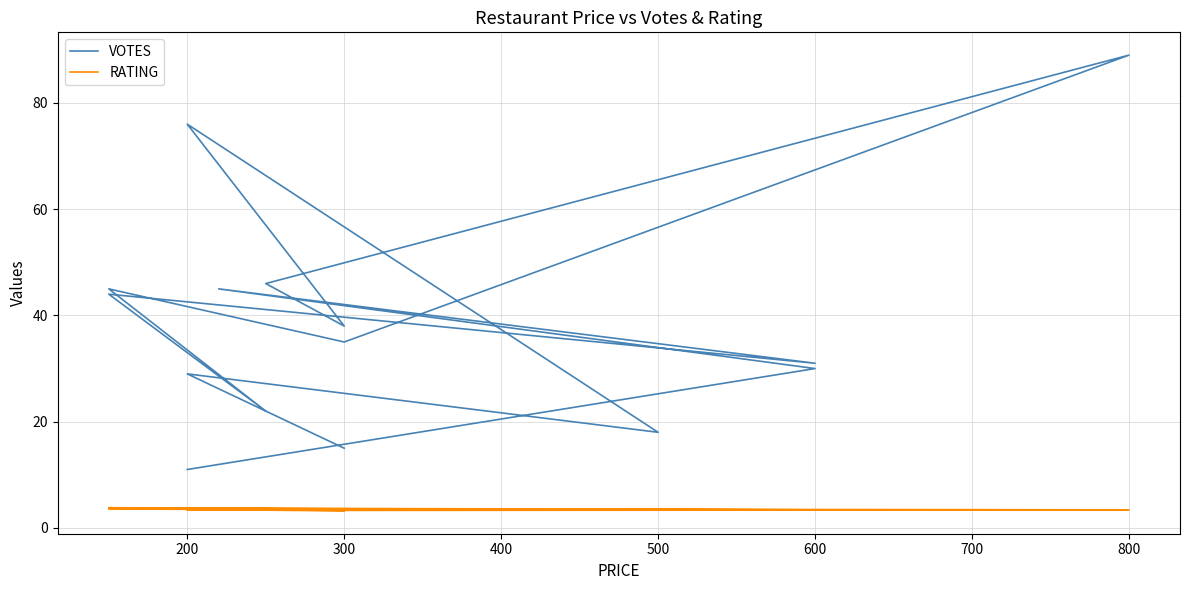

Rank the series at 500 from lowest to highest value.

RATING, VOTES